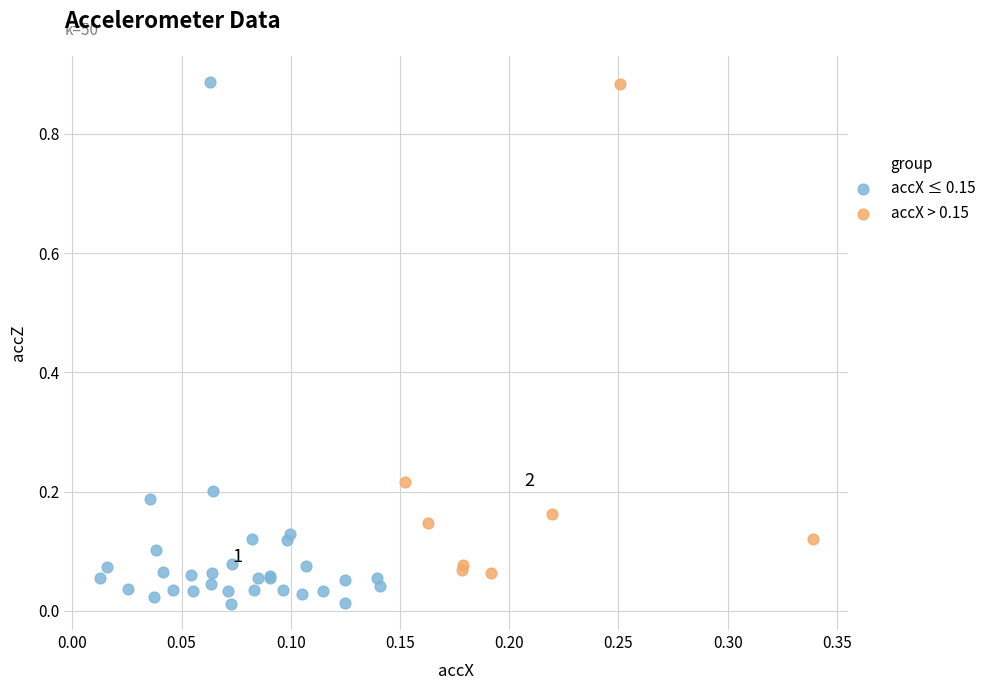

What are all the series names shown in the legend?

accX ≤ 0.15, accX > 0.15